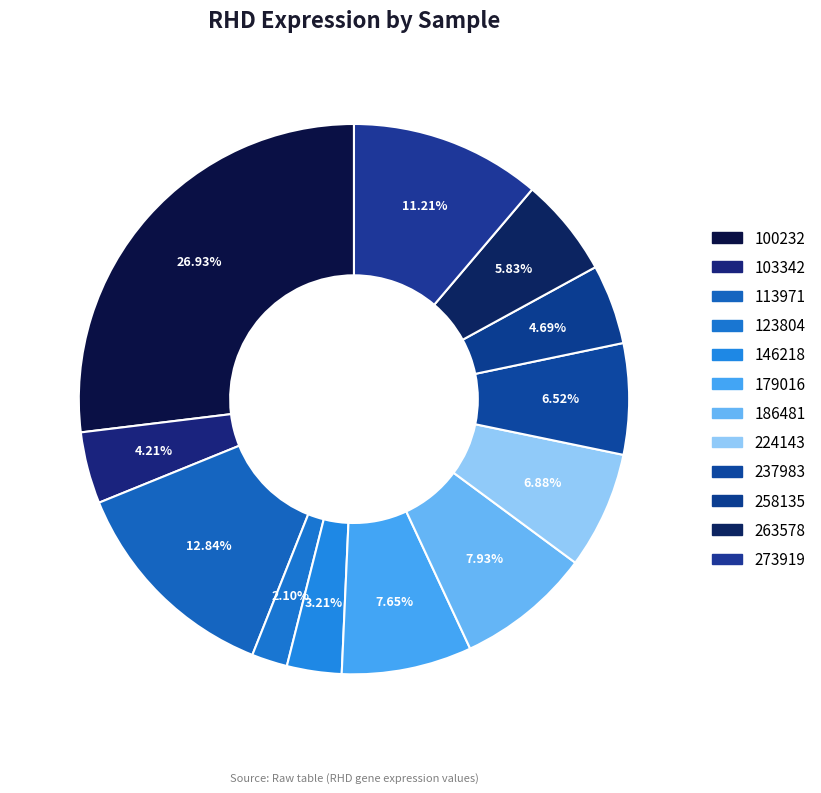

What is the total percentage of 113971 and 103342?

17.1%